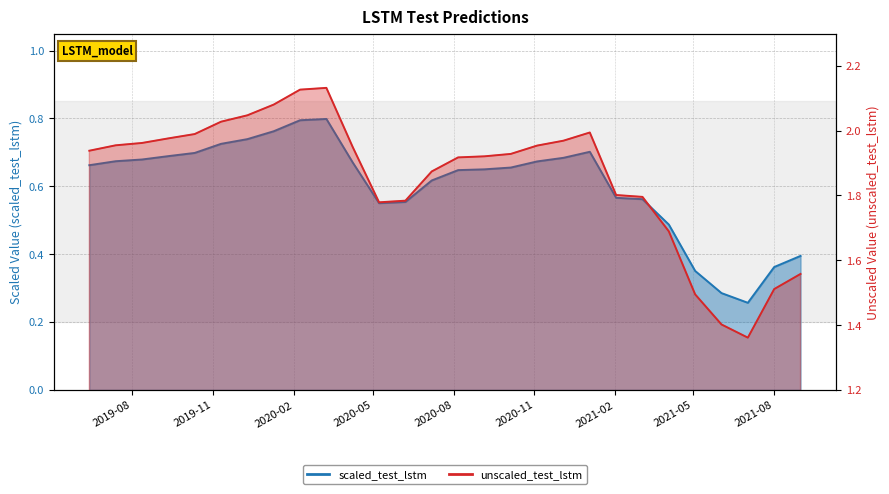

What value does the unscaled_test_lstm series have at 2020-07-07?

1.9